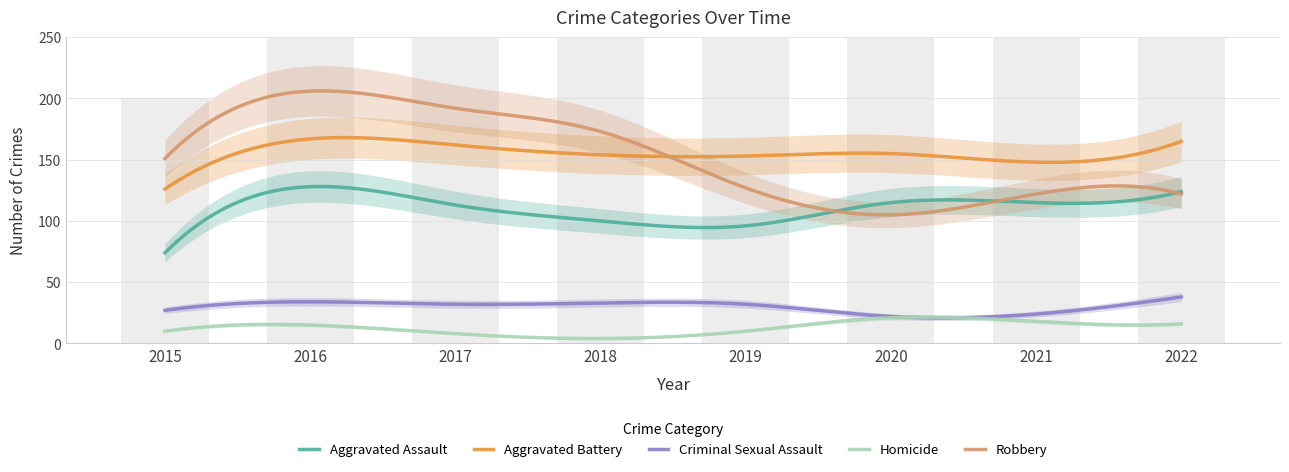

Is it true that Homicide equals 4 at 2017?

False